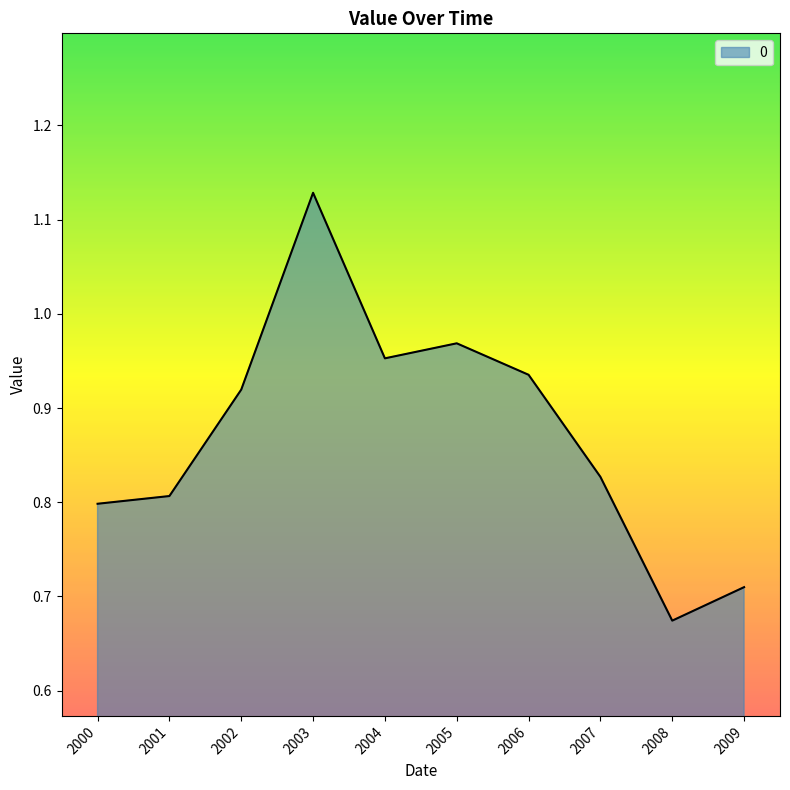

At which category does the chart reach its minimum across all series?

2008